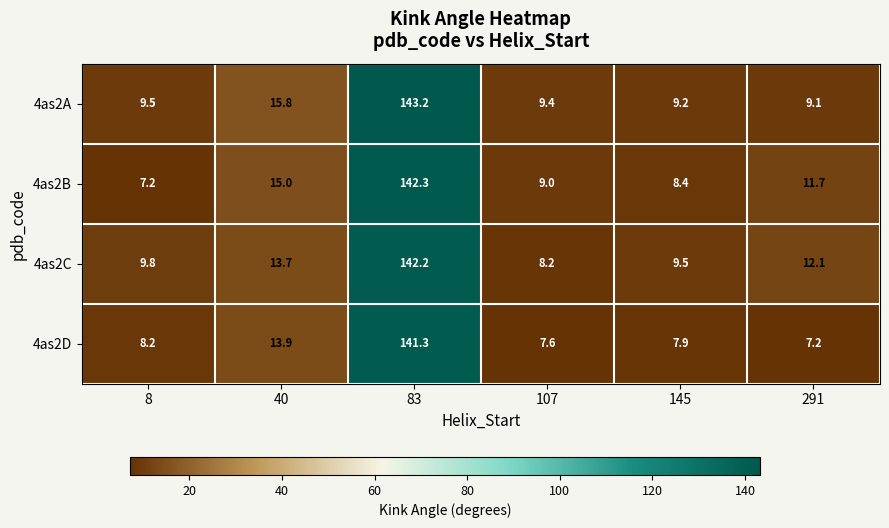

What is the difference between the highest and lowest values at 40?

2.1